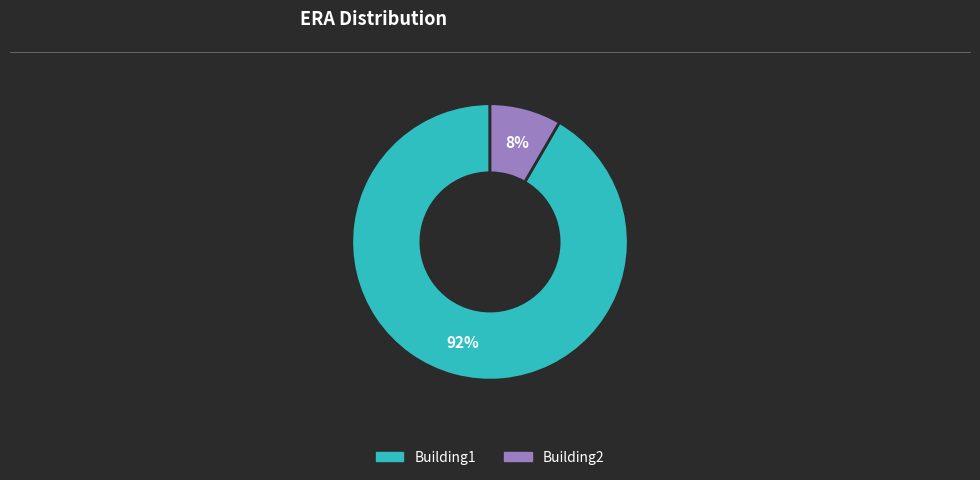

Combined, do Building2 and Building1 account for over 50%?

Yes